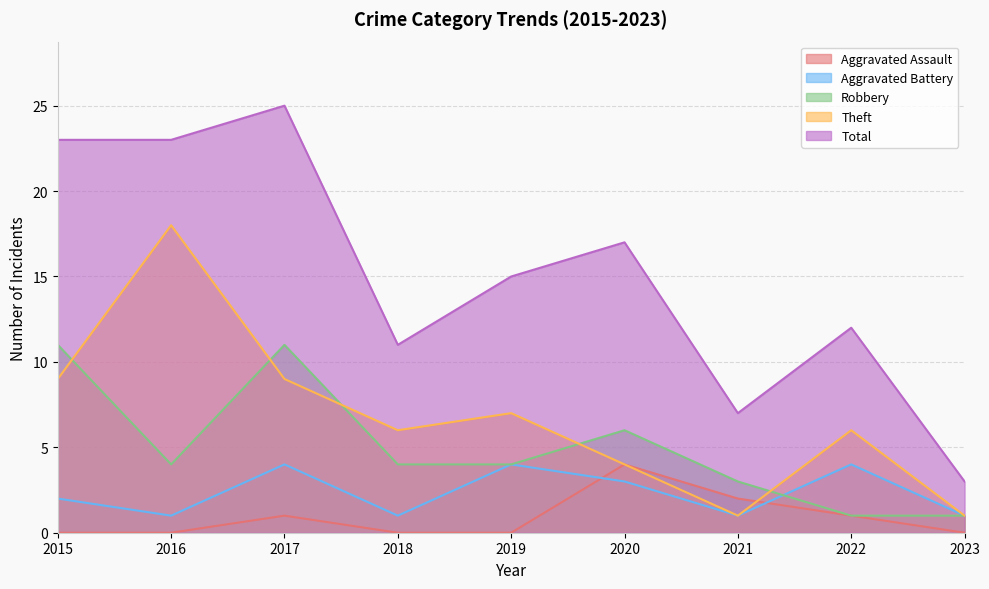

List the series in order of their peak value, lowest first.

Aggravated Assault, Aggravated Battery, Robbery, Theft, Total